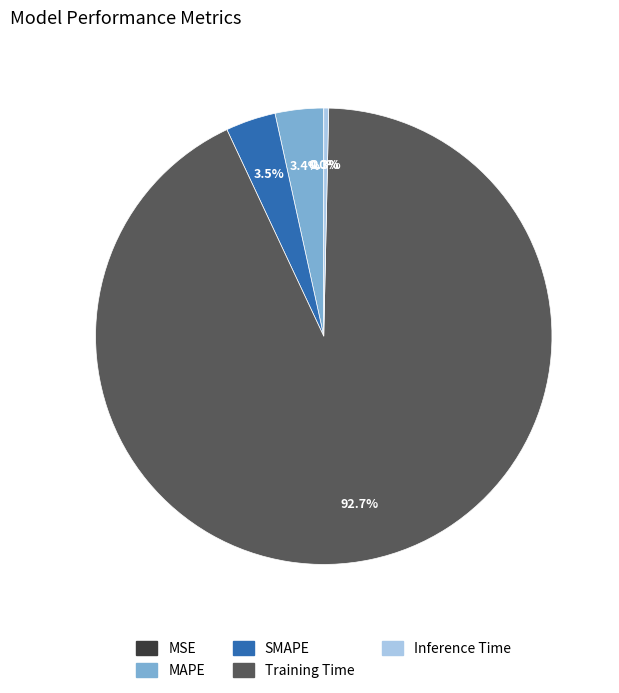

Do Training Time and Inference Time together represent more than half of the pie?

Yes